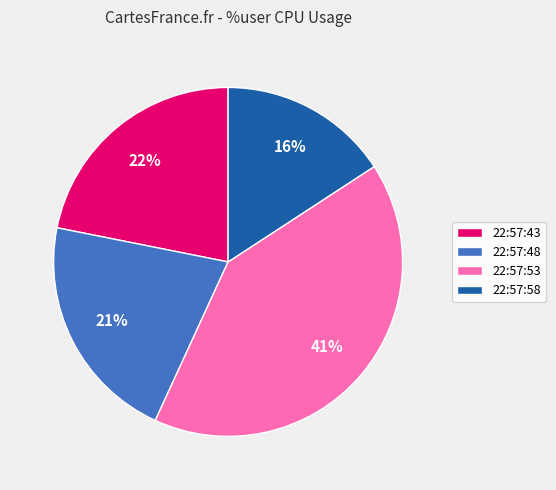

What is the smallest slice in the pie chart?

22:57:58